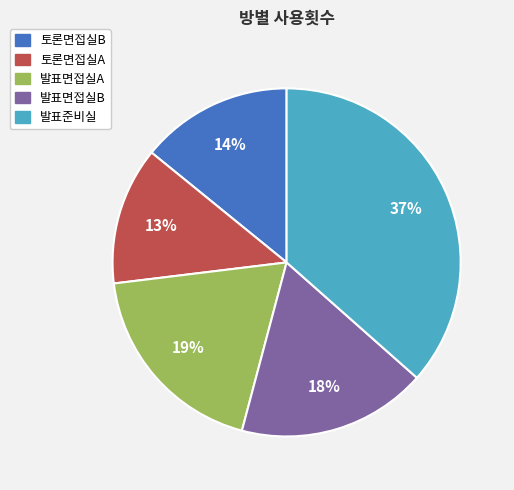

Which slice is the smallest?

토론면접실A